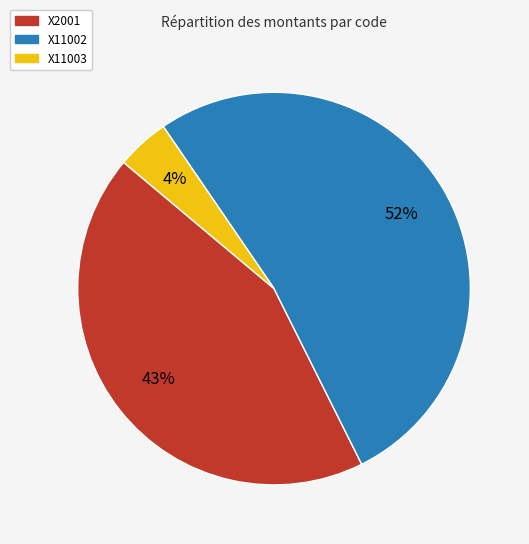

To the nearest percent, what is the average slice percentage?

33%